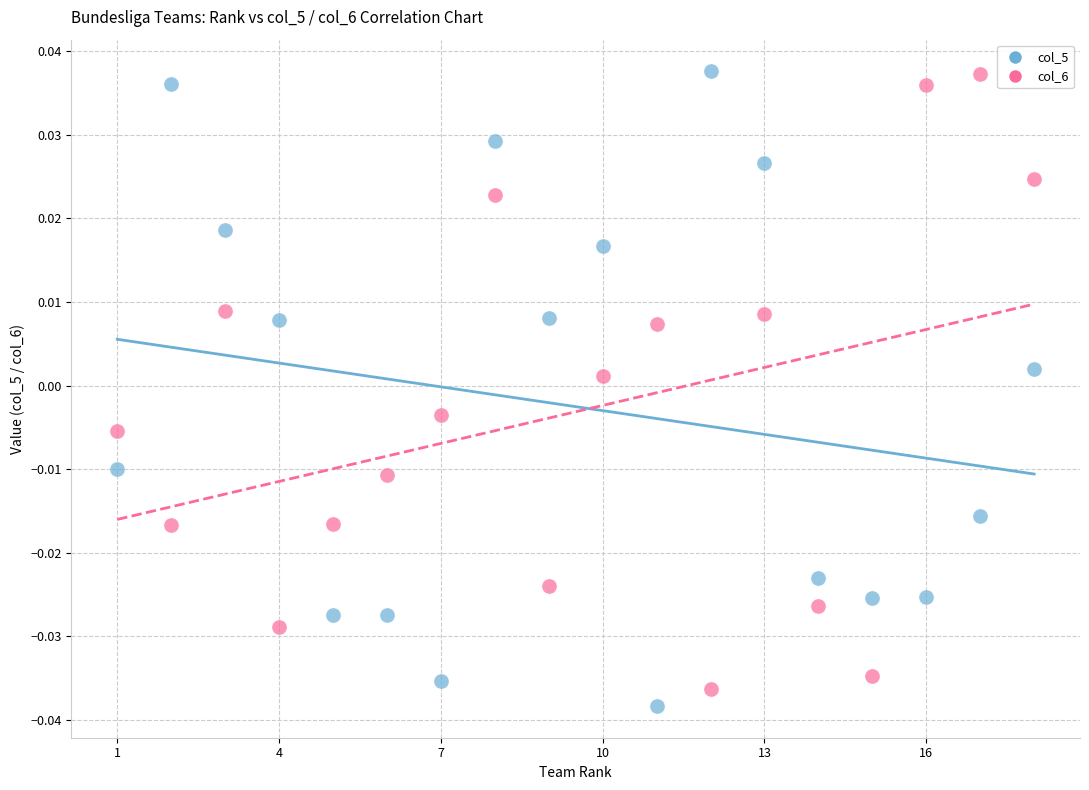

Across all data points, what is the range of X values (max minus min)?

17.0